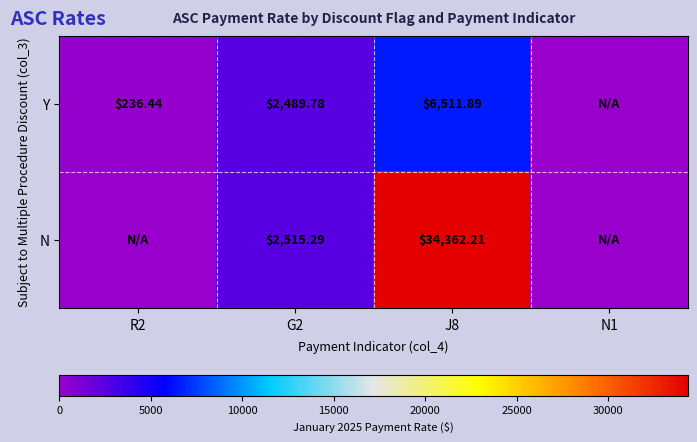

Which series changed the most between G2 and J8?

N